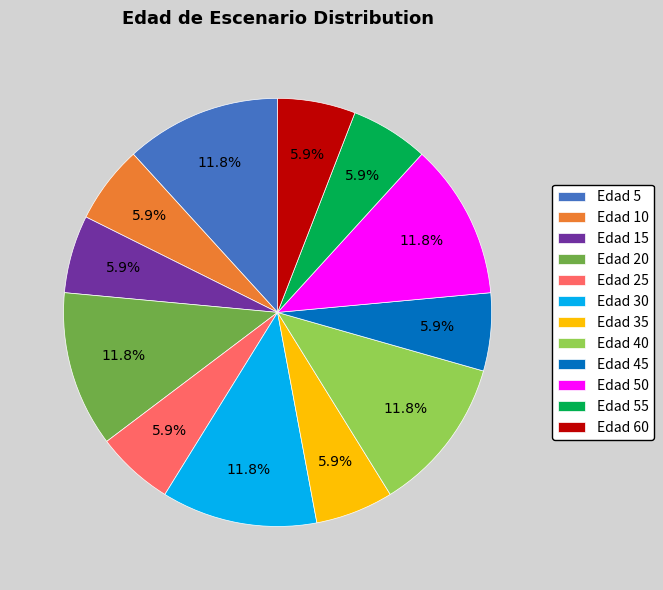

How many segments does this pie chart have?

12